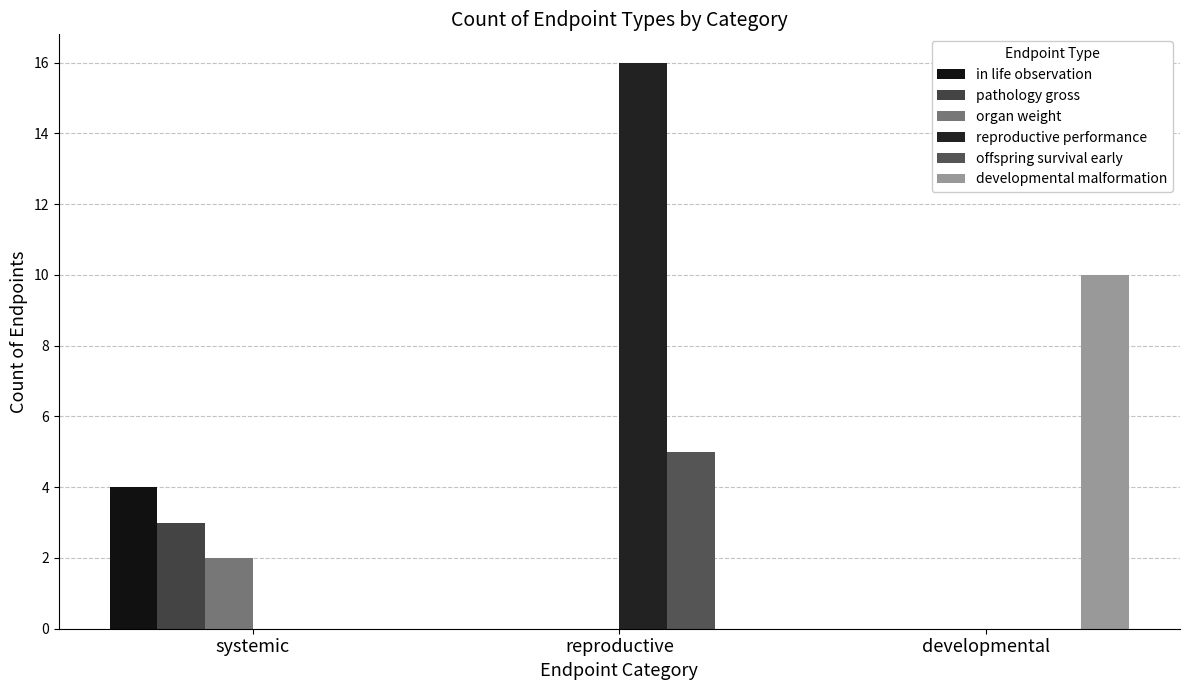

At which category is the sum across all series the highest?

reproductive